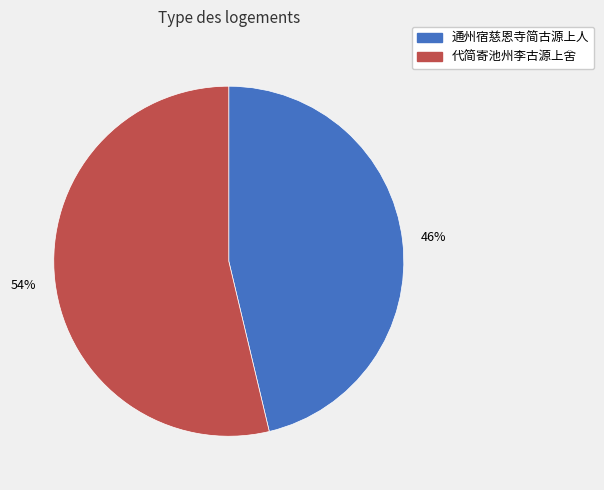

The 通州宿慈恩寺简古源上人 slice represents 46% of the pie. True or false?

True